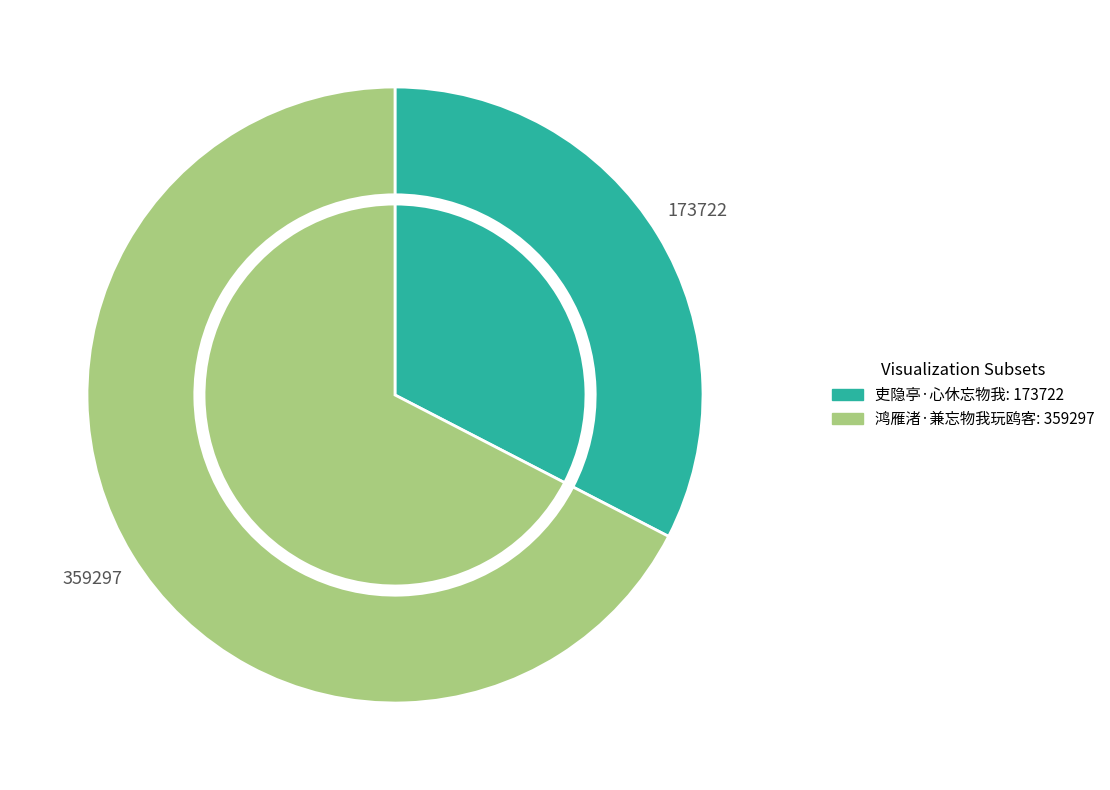

What is the change in value from 吏隐亭·心休忘物我 to 鸿雁渚·兼忘物我玩鸥客?

+185575